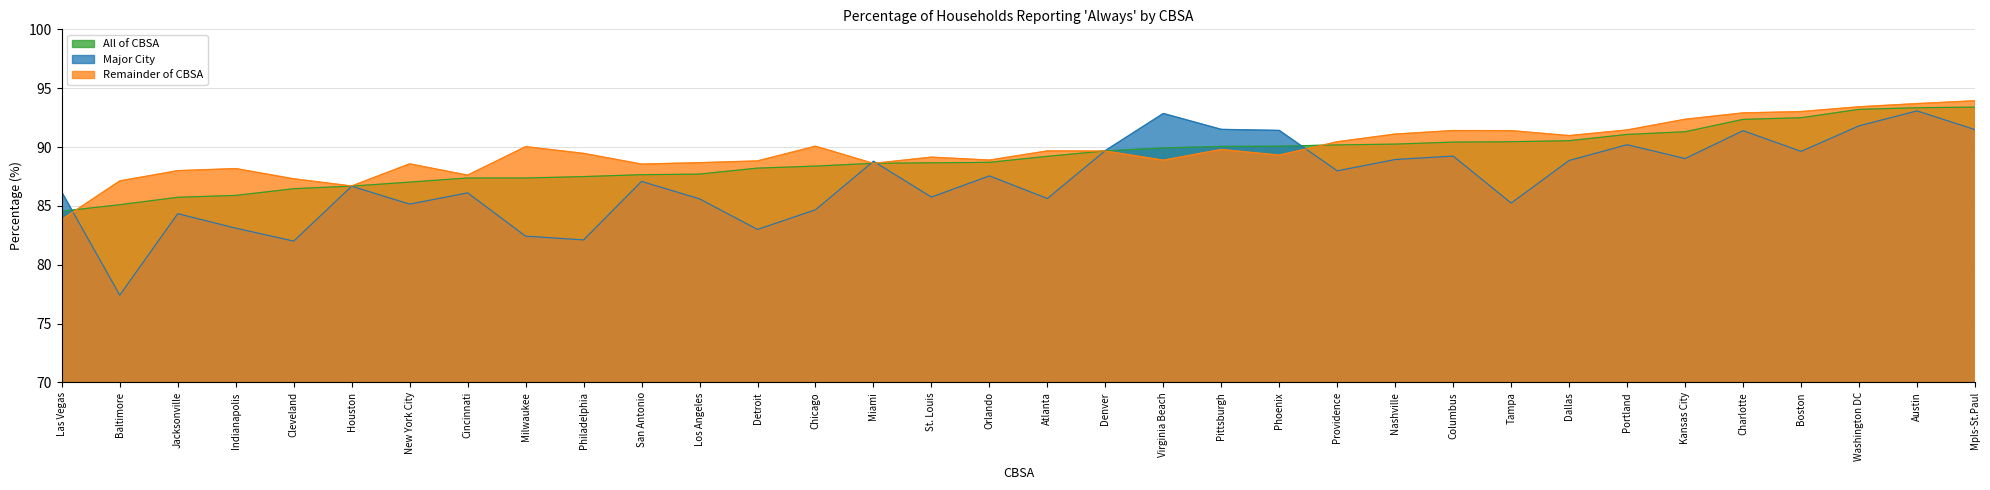

Which series has the widest spread of values?

Major City